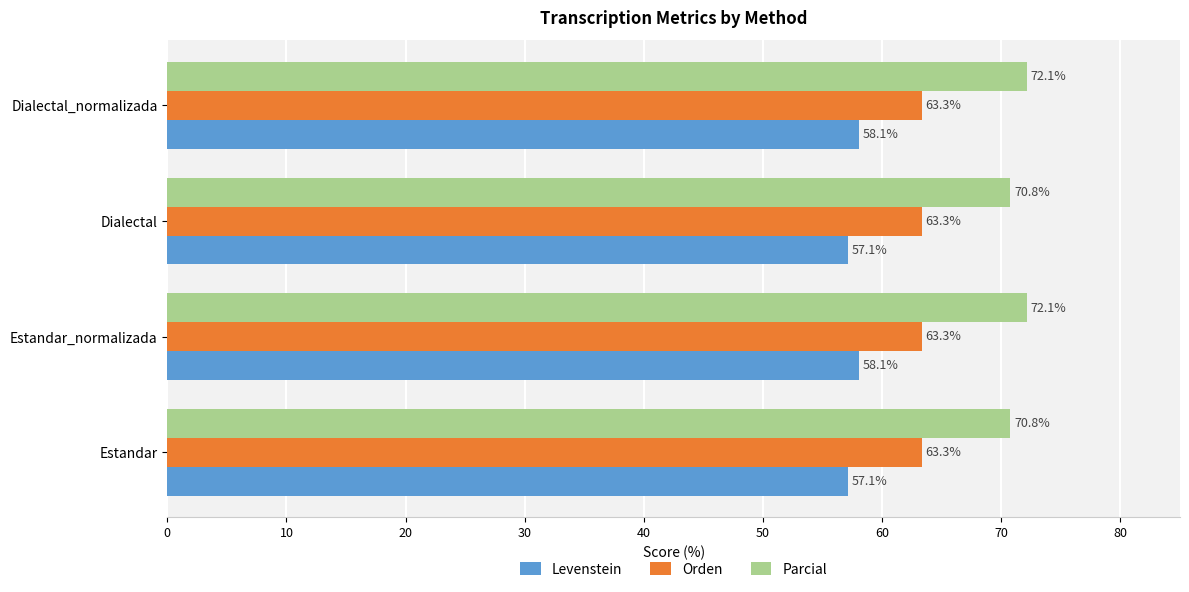

What is the average value of the Parcial series?

71.5